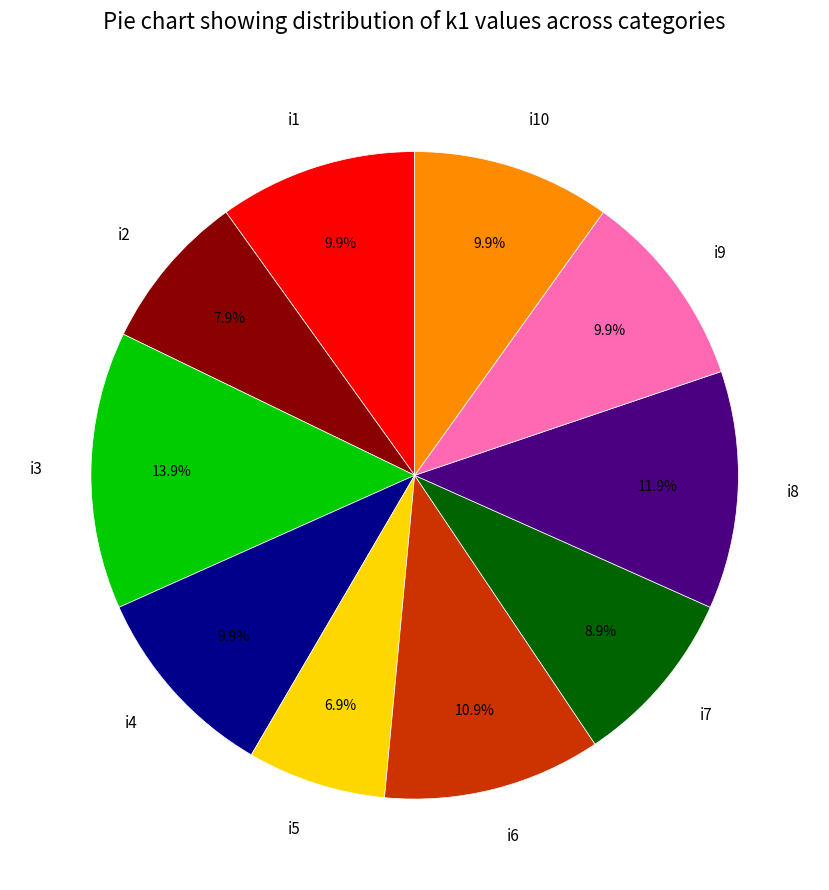

Count the number of slices in the pie.

10